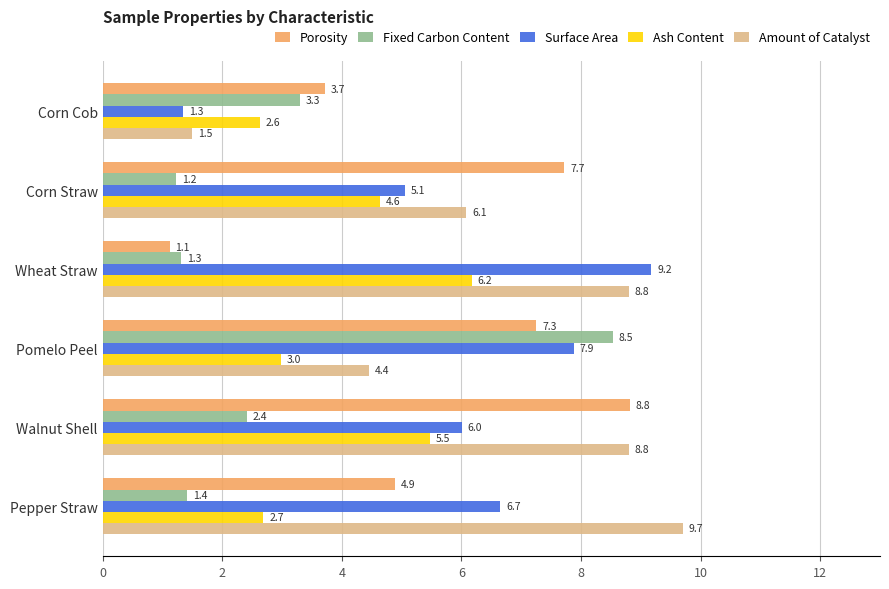

The Surface Area series shows 13.2 at Wheat Straw. True or false?

False